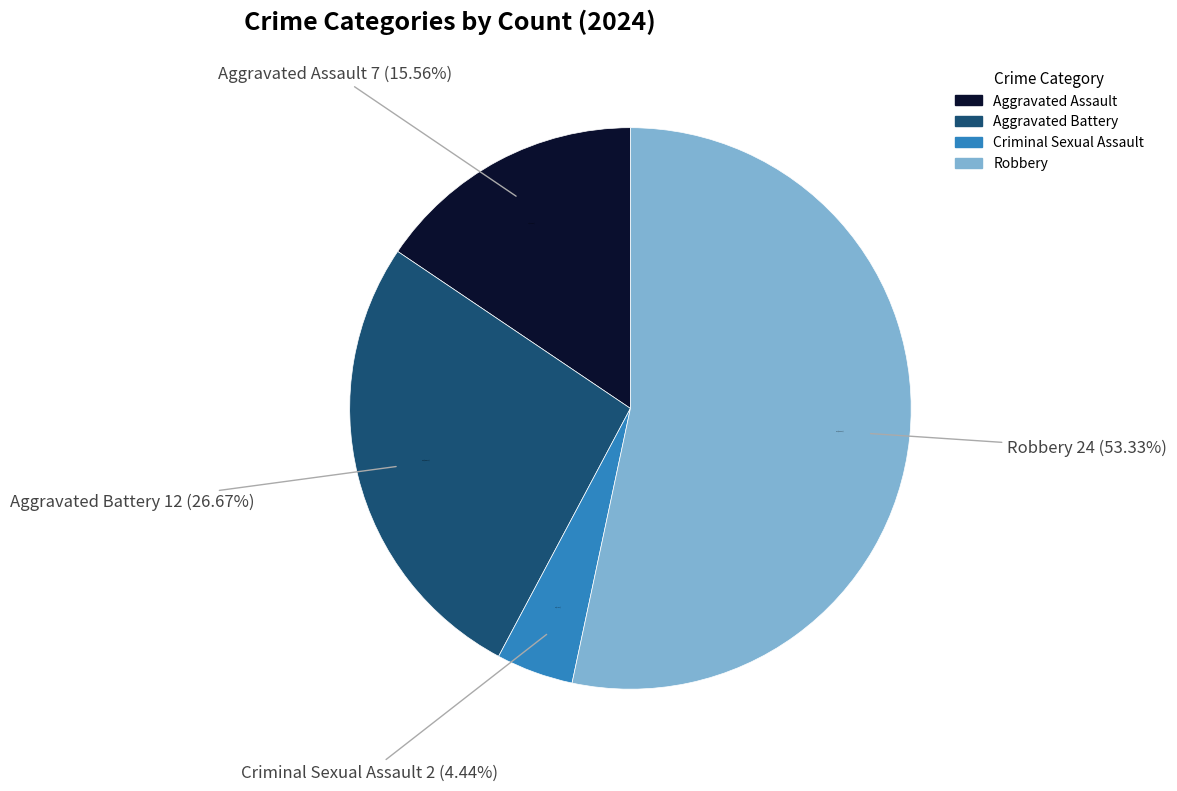

What percentage do Aggravated Battery and Robbery together represent?

80.0%